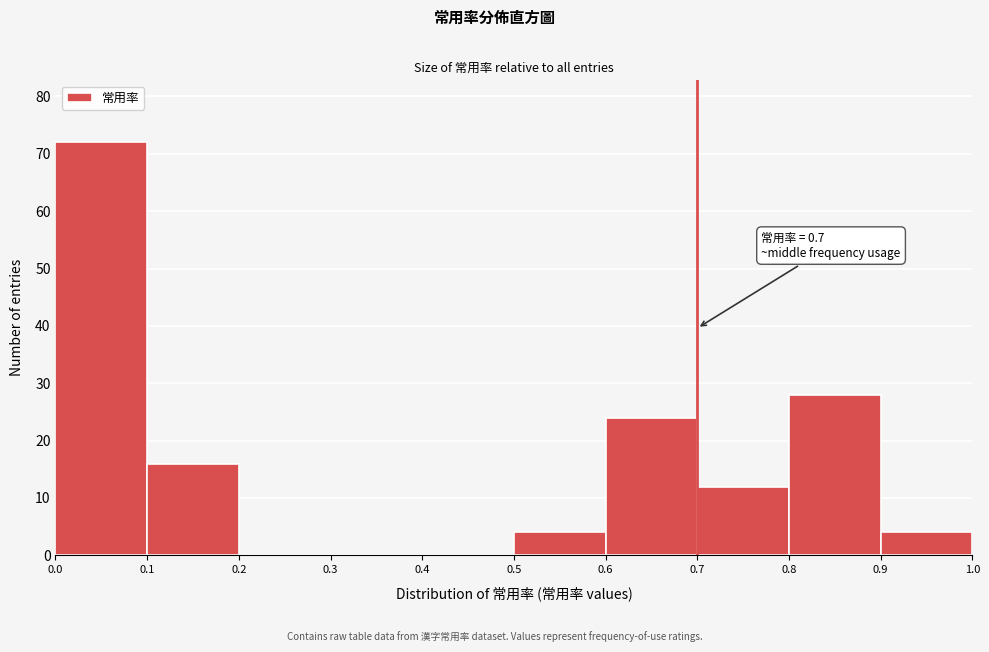

Over which range of the x-axis is the bar tallest?

0.0 to 0.1